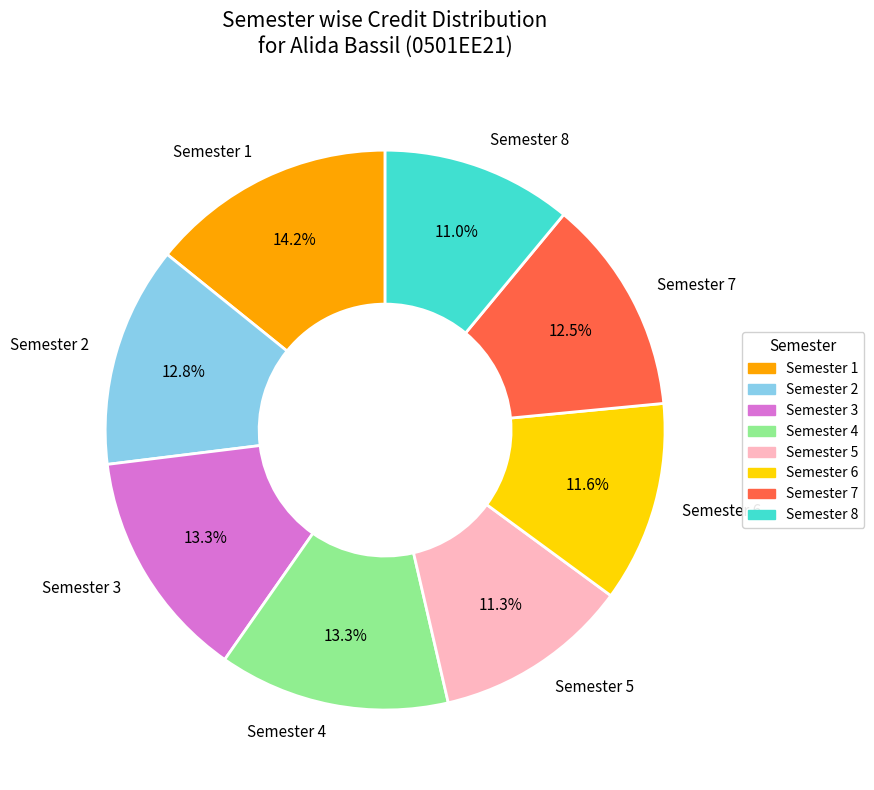

Count the number of slices in the pie.

8